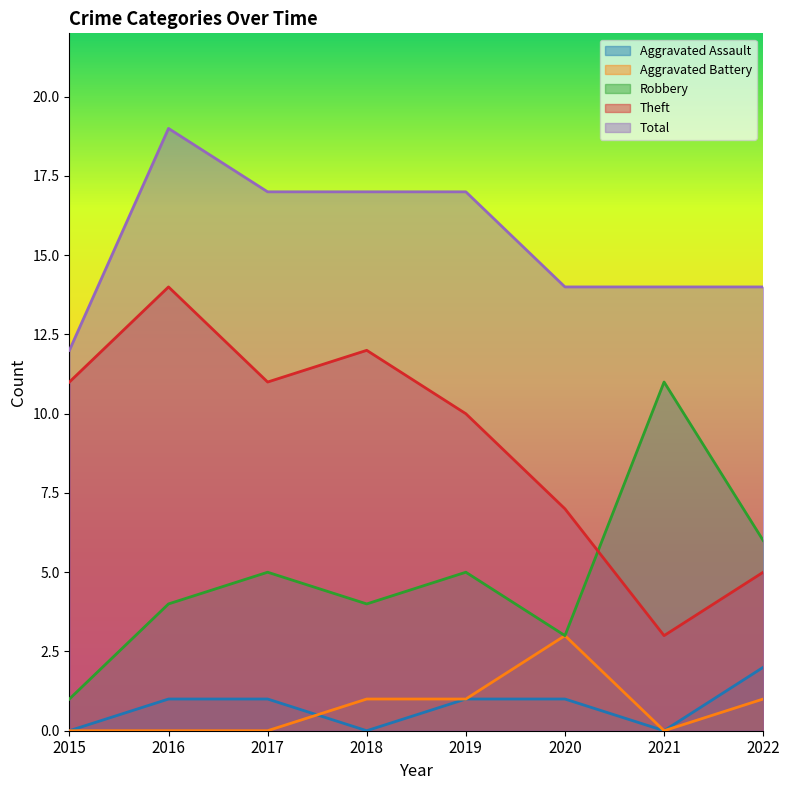

How many categories are shown in the chart?

8